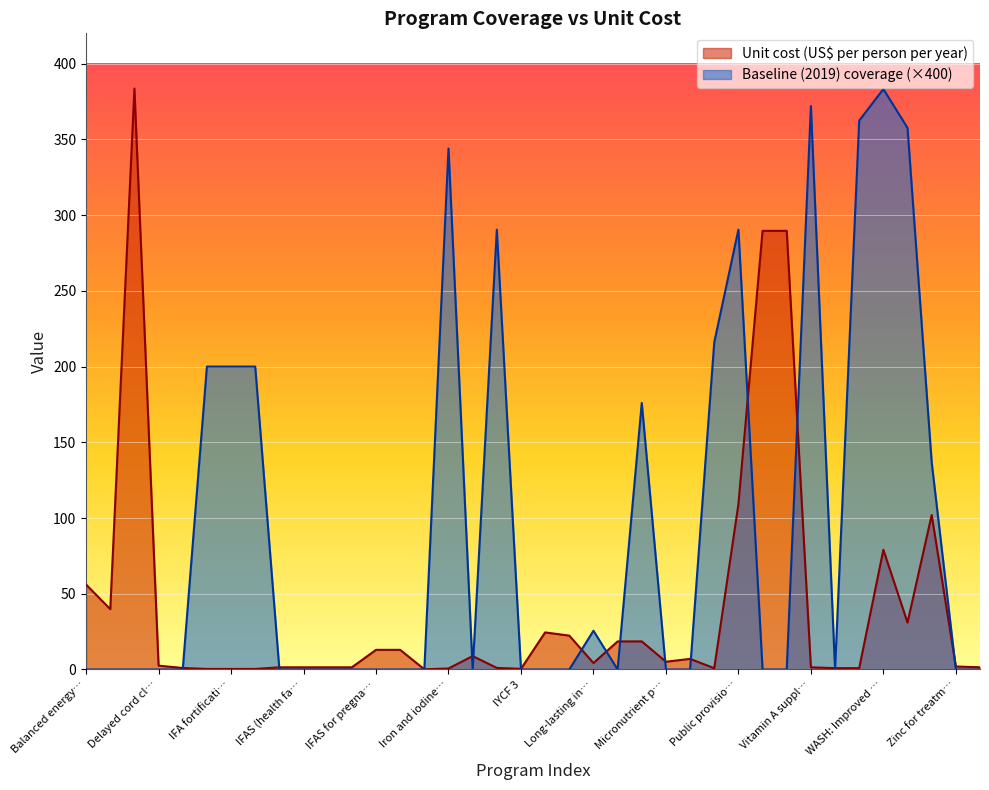

At which category does Unit cost (US$ per person per year) reach its first local valley?

Calcium supplementation